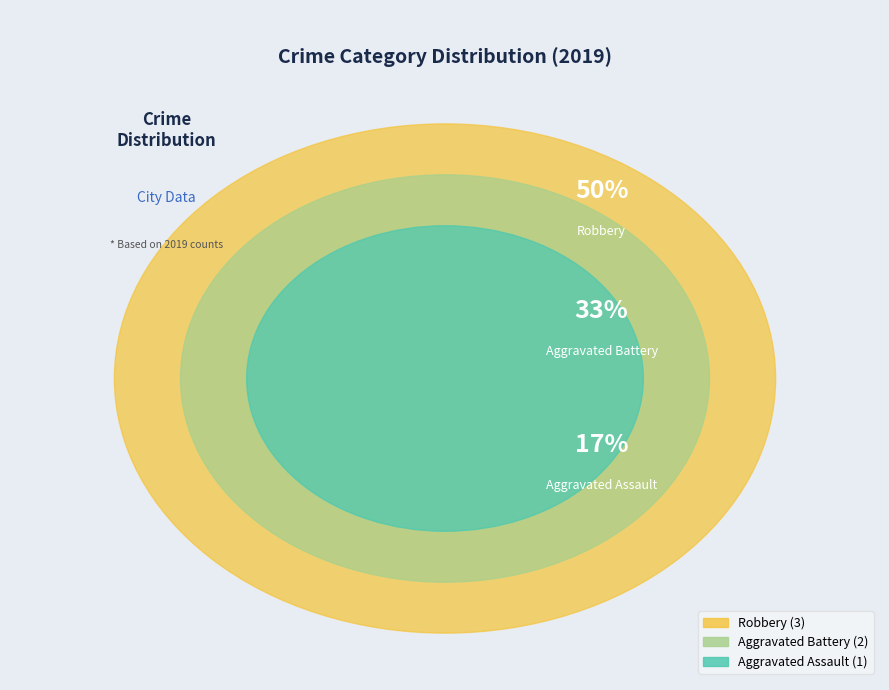

To the nearest percent, what is the combined percentage of Aggravated Battery and Aggravated Assault?

50%